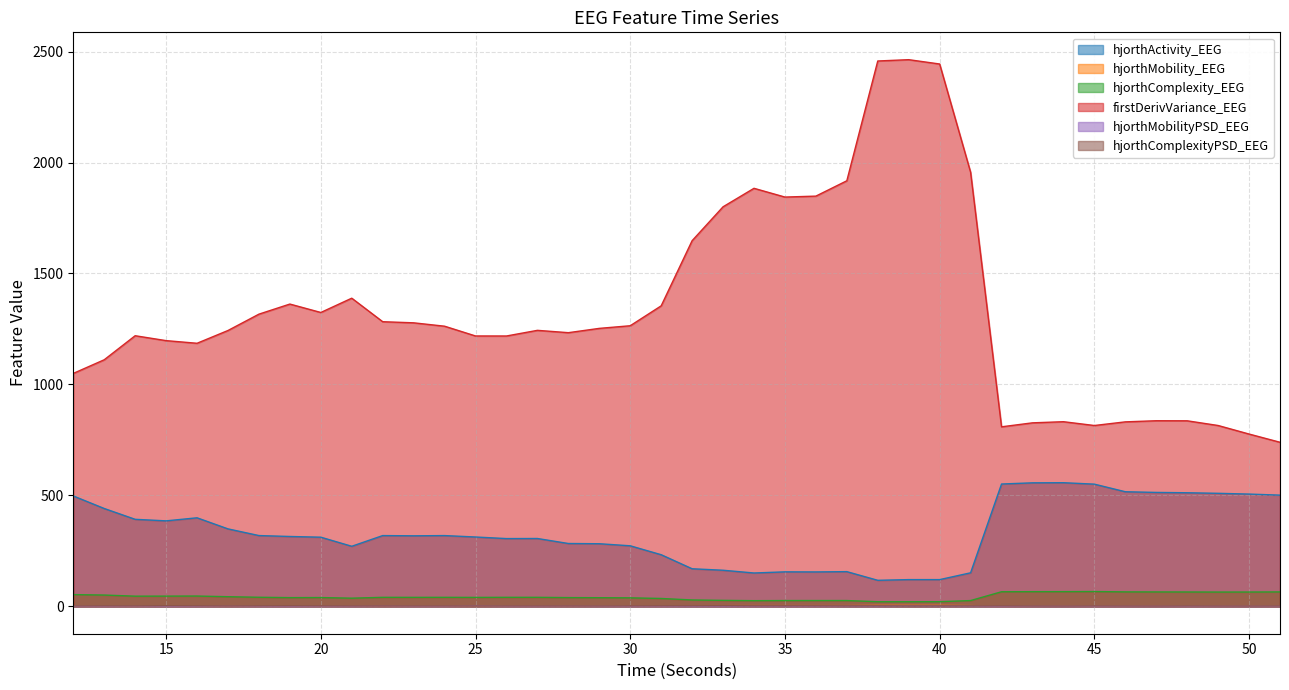

True or false: firstDerivVariance_EEG and hjorthMobility_EEG intersect in this chart.

False